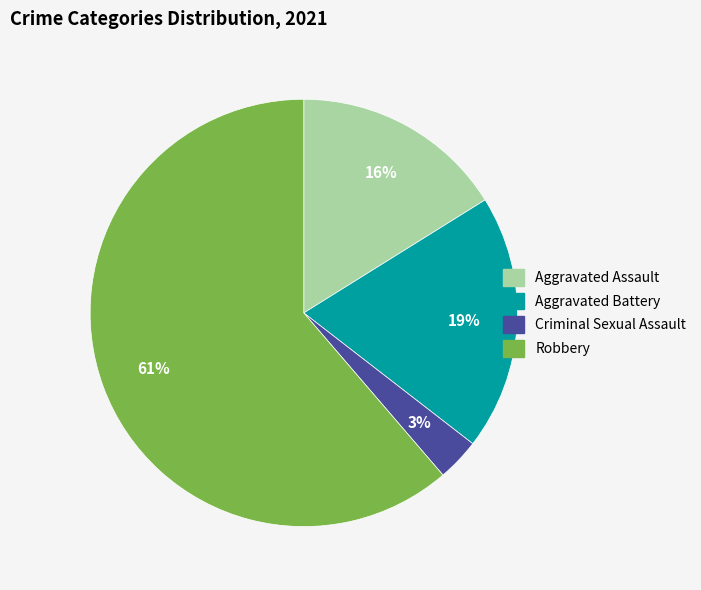

True or false: Aggravated Assault accounts for 24% of the total.

False